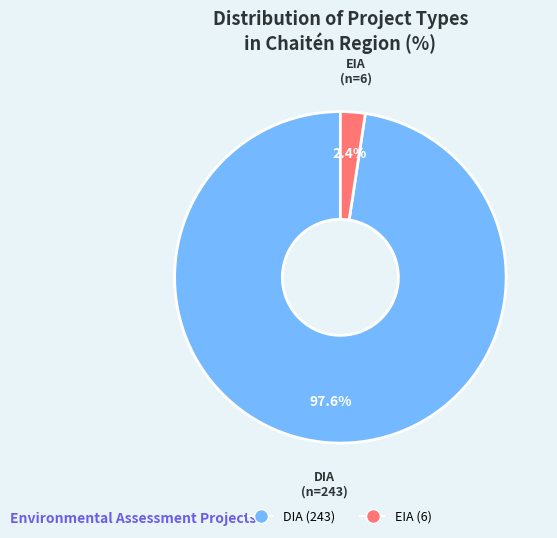

Which has a higher value, DIA or EIA?

DIA